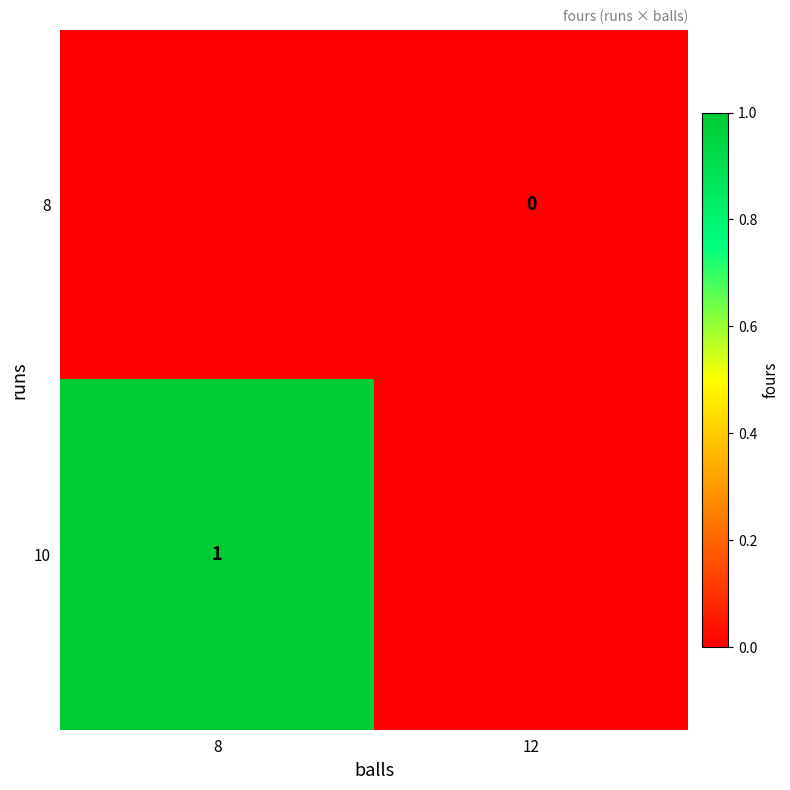

Between 8 and 12, which is larger?

12